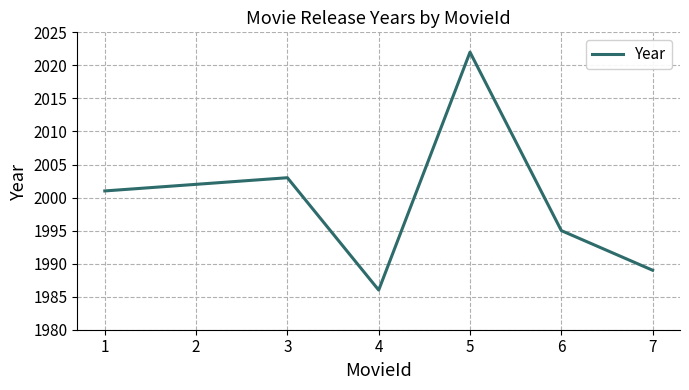

What is the ratio of the value at 3 to the value at 7?

1.0